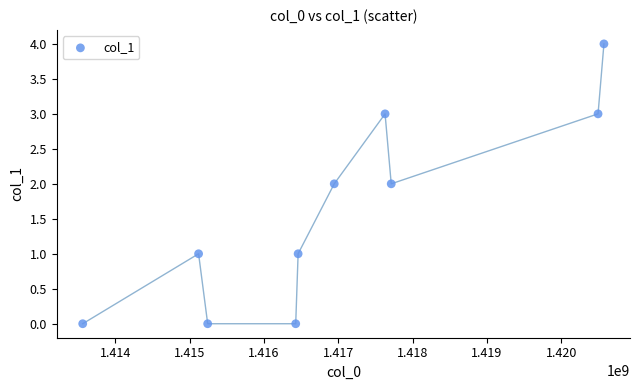

What is the range of Y values (max minus min)?

4